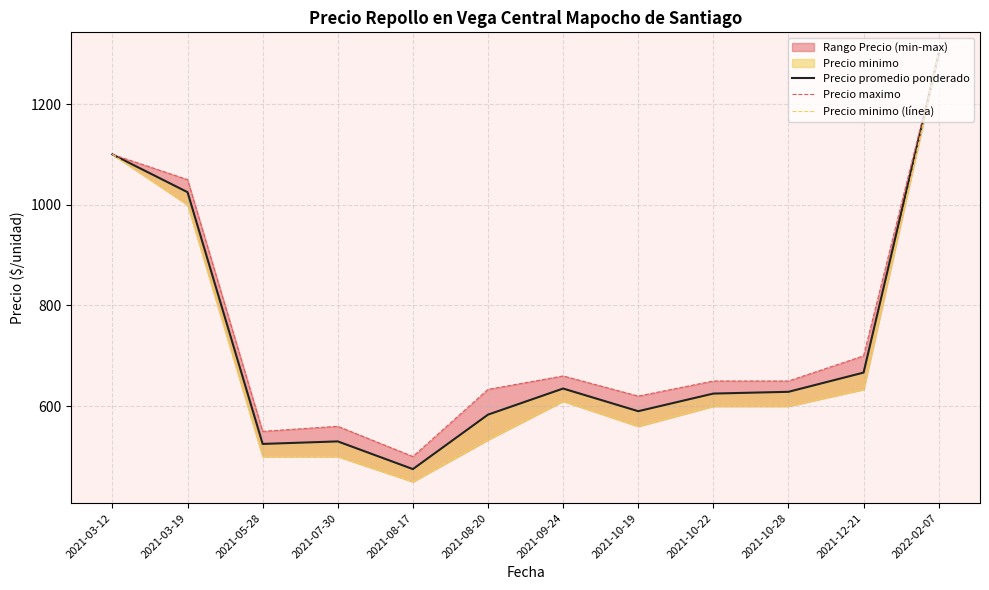

True or false: Precio promedio ponderado and Precio minimo (línea) intersect in this chart.

False